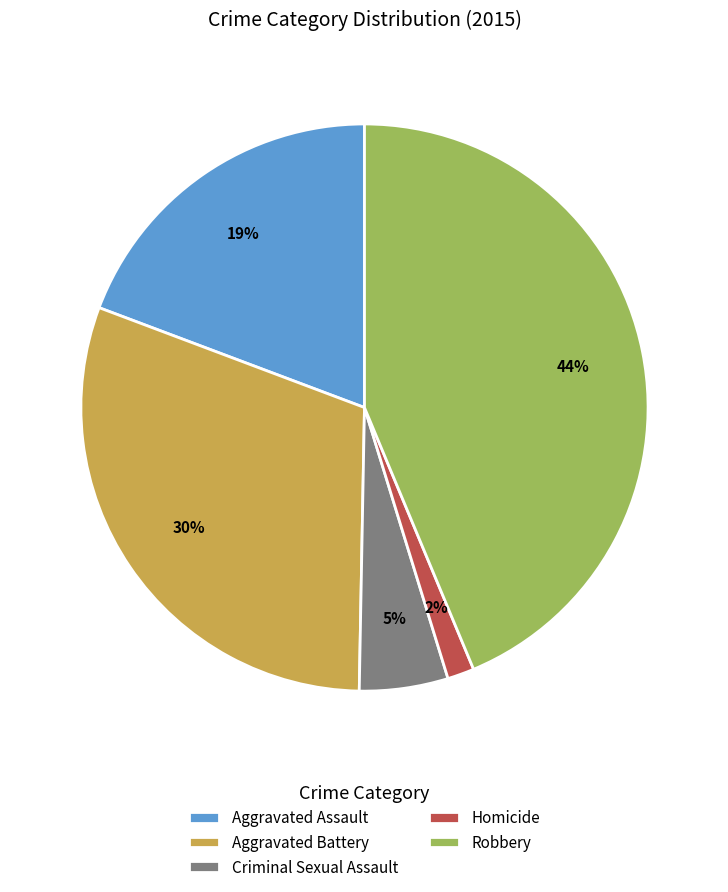

Is there a majority slice in this chart?

No